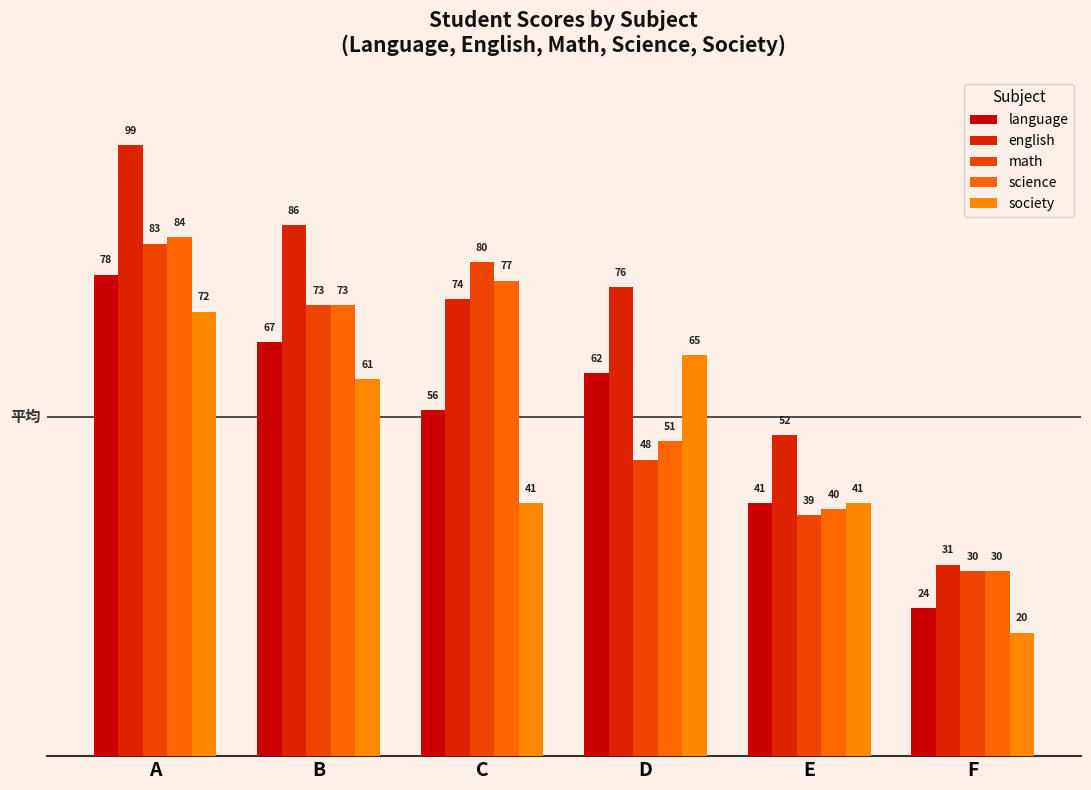

Between B and C, which series saw the biggest shift?

society